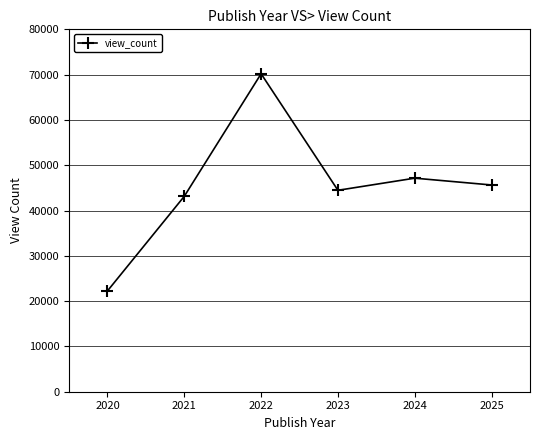

What is the maximum value shown in the chart?

70193.1